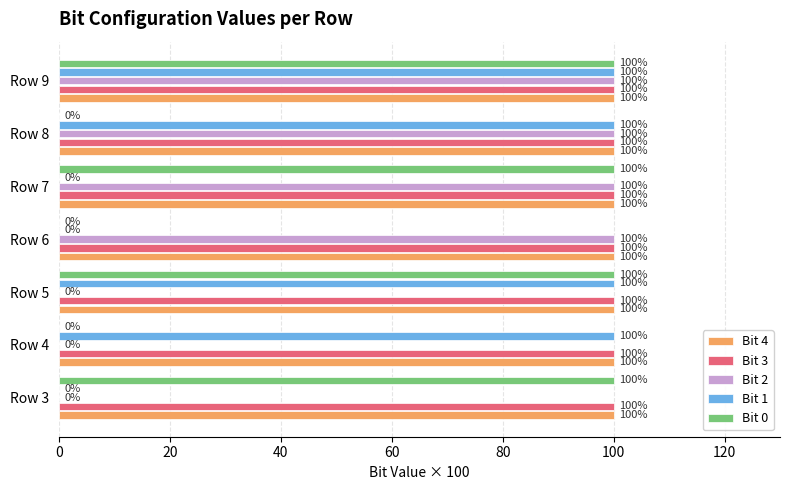

What is the highest value of the Bit 3 series?

100